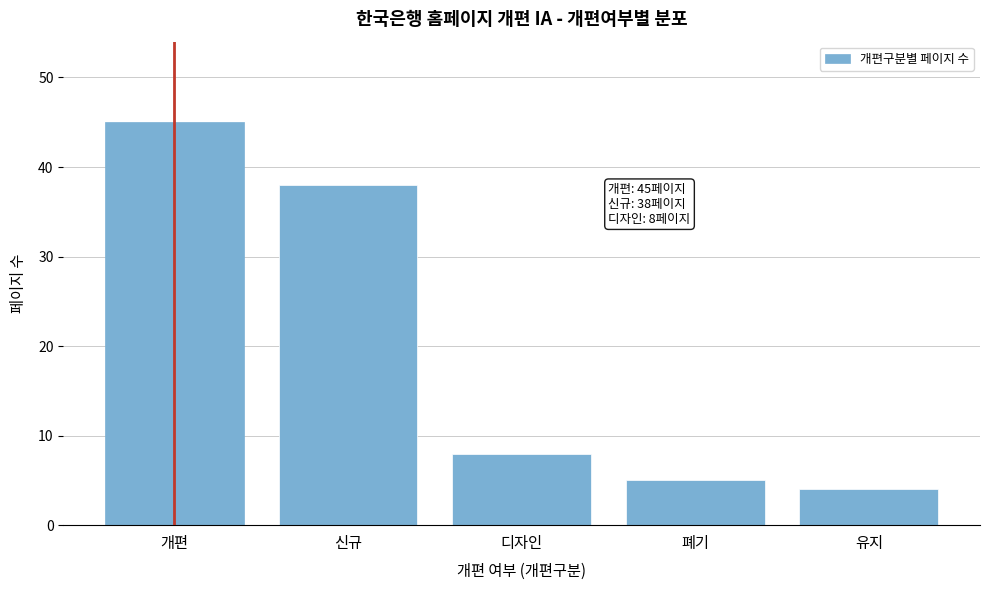

Reading left to right, transcribe all the data shown in this chart.

개편=45	신규=38	디자인=8	폐기=5	유지=4